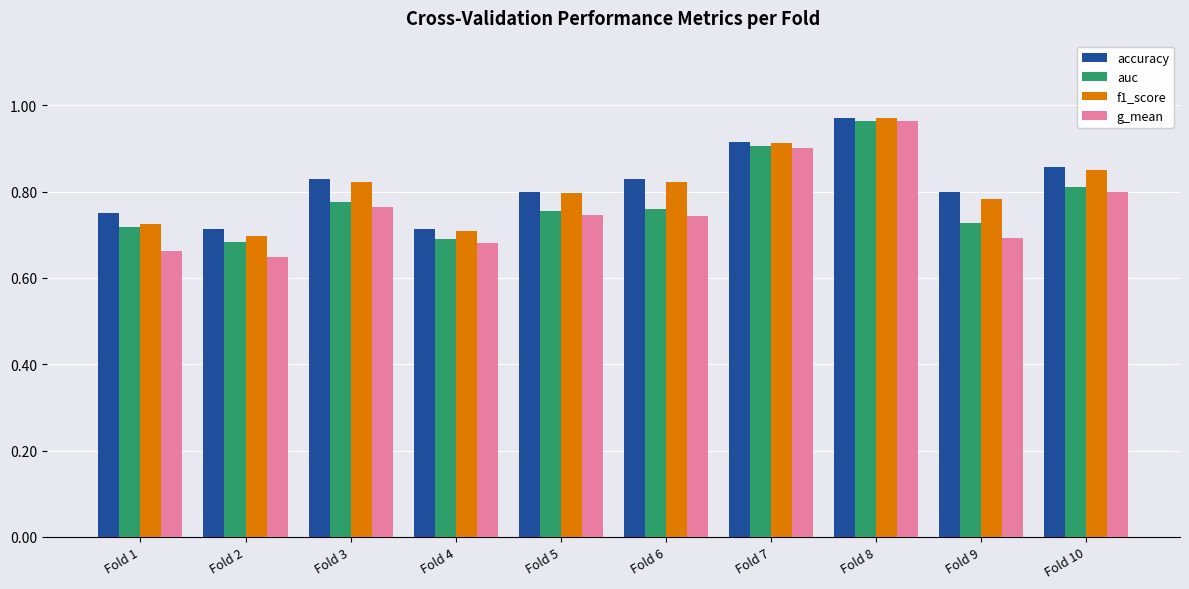

What is the sum of all g_mean values?

7.6